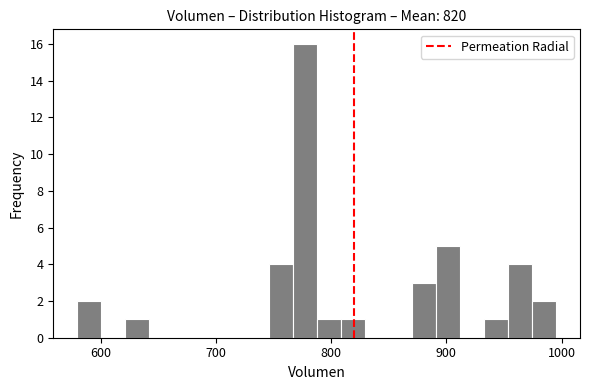

Around what value on the x-axis is the tallest bar? Give the approximate position of its centre, as read against the axis.

780